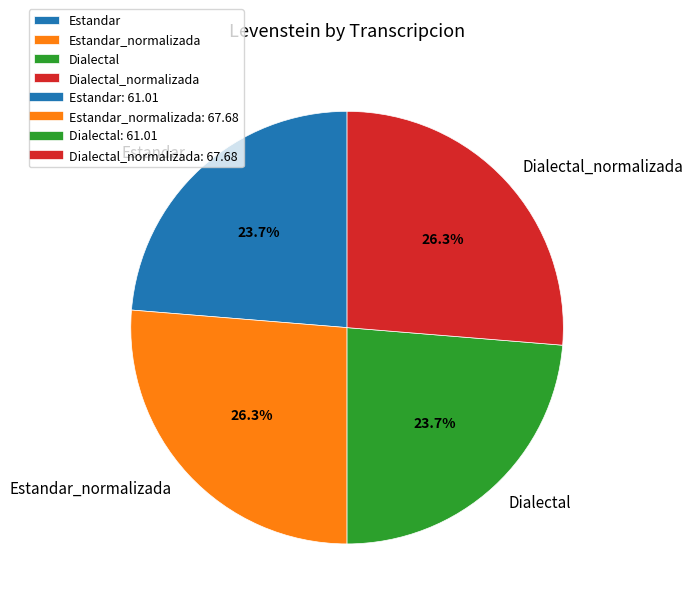

What percentage is the Dialectal slice, to the nearest percent?

24%